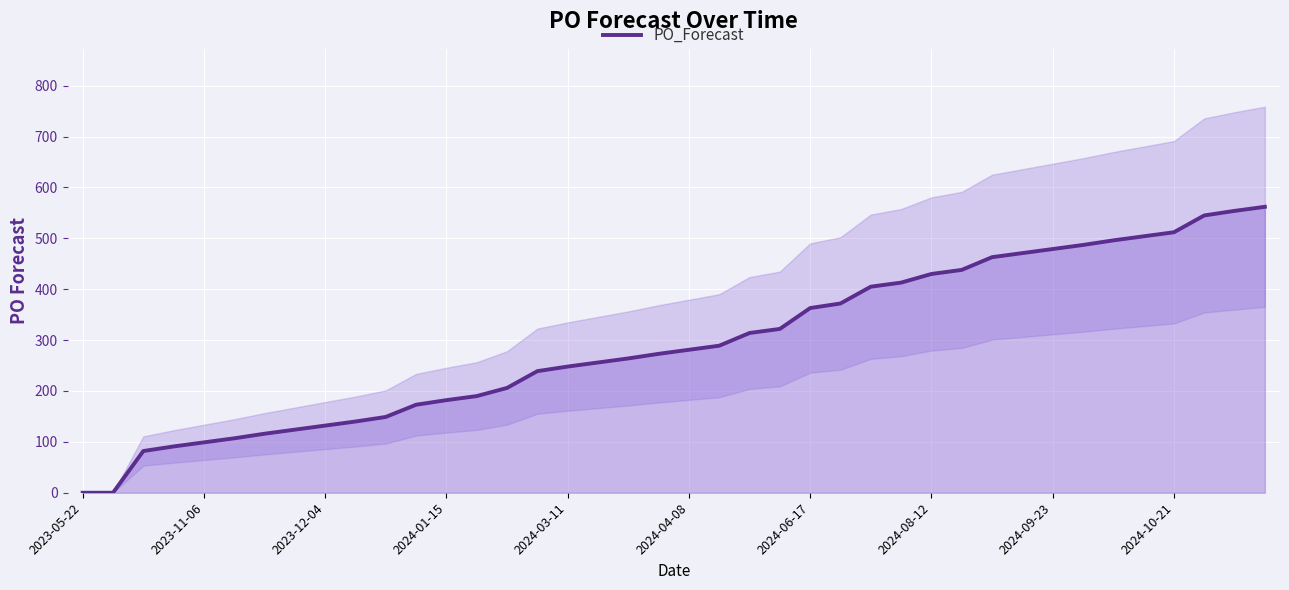

How many data points are above 281?

19